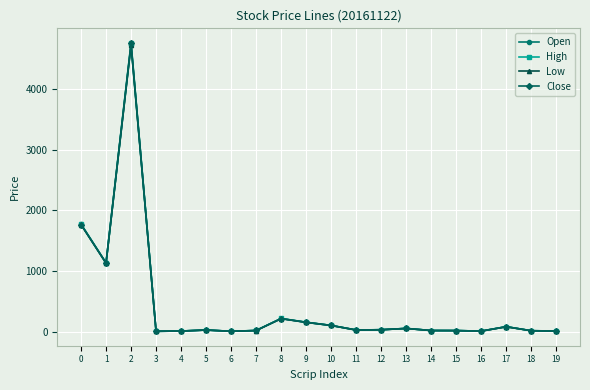

True or false: High has more than 0 points higher than both neighbors.

True